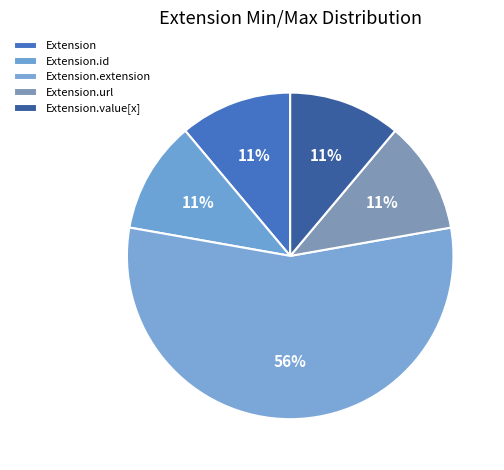

How many slices are in this pie chart?

5